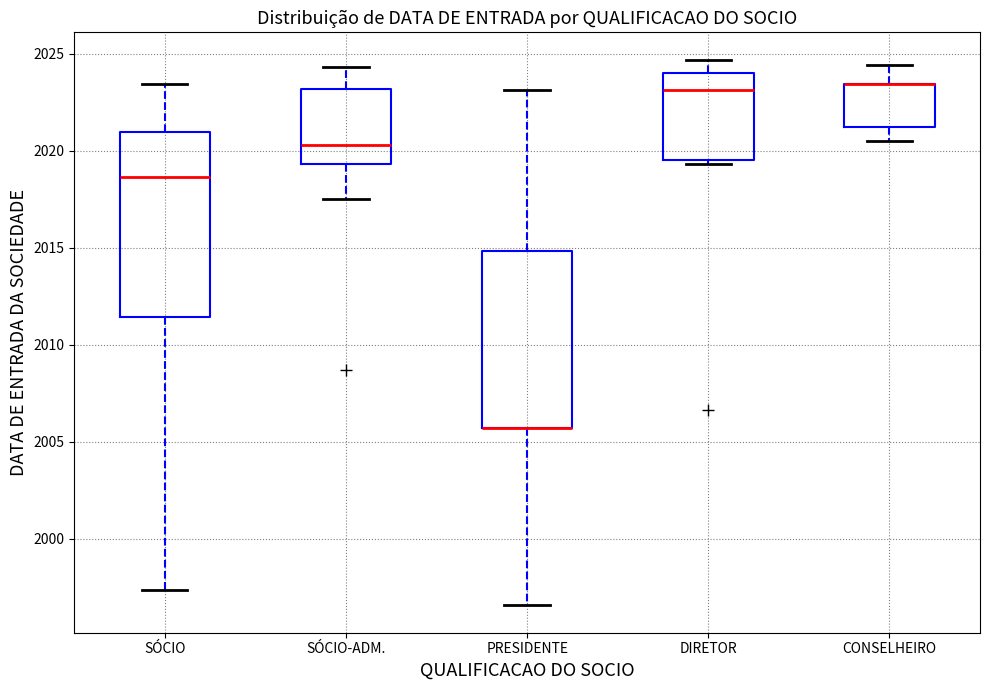

Reading left to right, read every box against the y-axis: the position of its median line, the range the box covers, and the ends of its whiskers. The values are not printed on the chart, so give them approximately, as read against the axis.

SÓCIO: median 2018.5, box 2011.5 to 2021.0, whiskers 1997.5 to 2023.5
SÓCIO-ADM.: median 2020.5, box 2019.5 to 2023.0, whiskers 2017.5 to 2024.5
PRESIDENTE: median 2005.5 (drawn on the box's lower edge), box 2005.5 to 2015.0, whiskers 1996.5 to 2023.0
DIRETOR: median 2023.0, box 2019.5 to 2024.0, whiskers 2019.5 (just below the box's lower edge) to 2024.5
CONSELHEIRO: median 2023.5 (drawn on the box's upper edge), box 2021.0 to 2023.5, whiskers 2020.5 to 2024.5